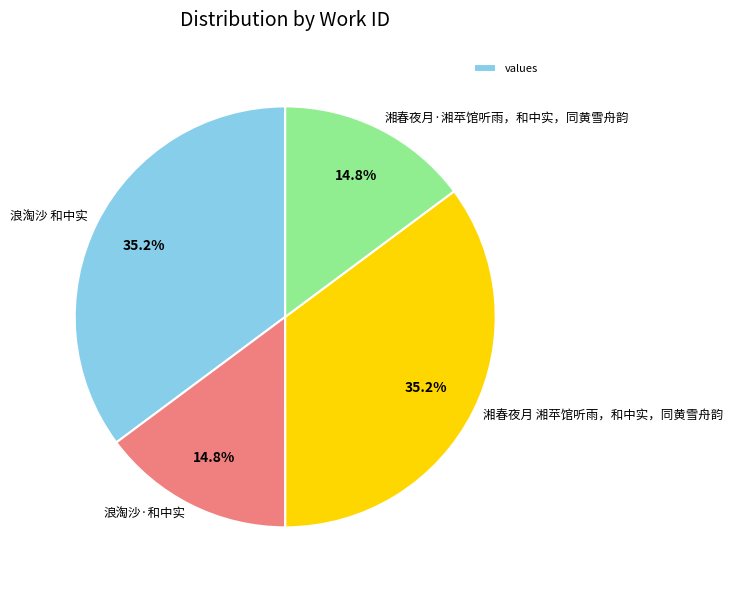

What is the total percentage of 湘春夜月 湘苹馆听雨，和中实，同黄雪舟韵 and 浪淘沙·和中实?

50.0%